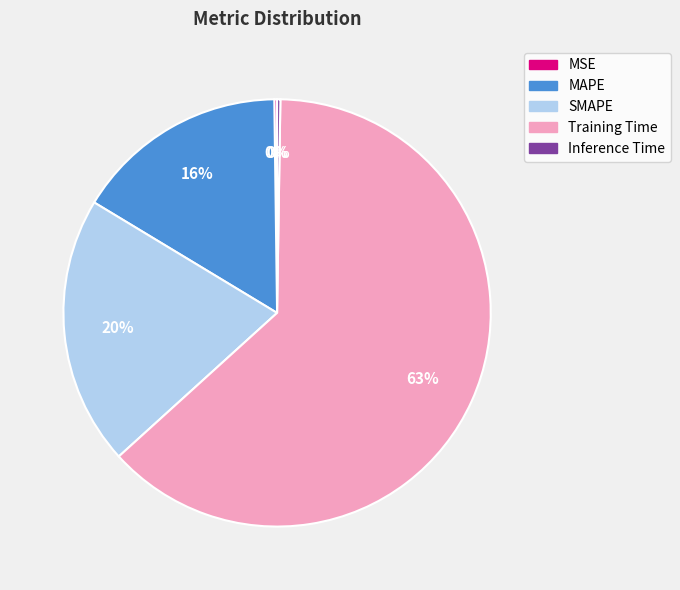

Is the sum of SMAPE and MAPE greater than half?

No